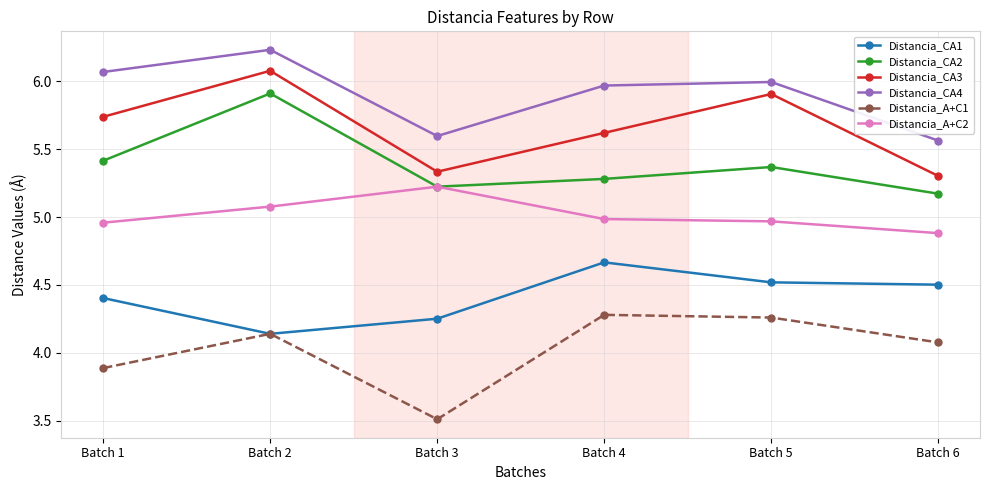

Where is the first local minimum for Distancia_CA3?

Batch 3